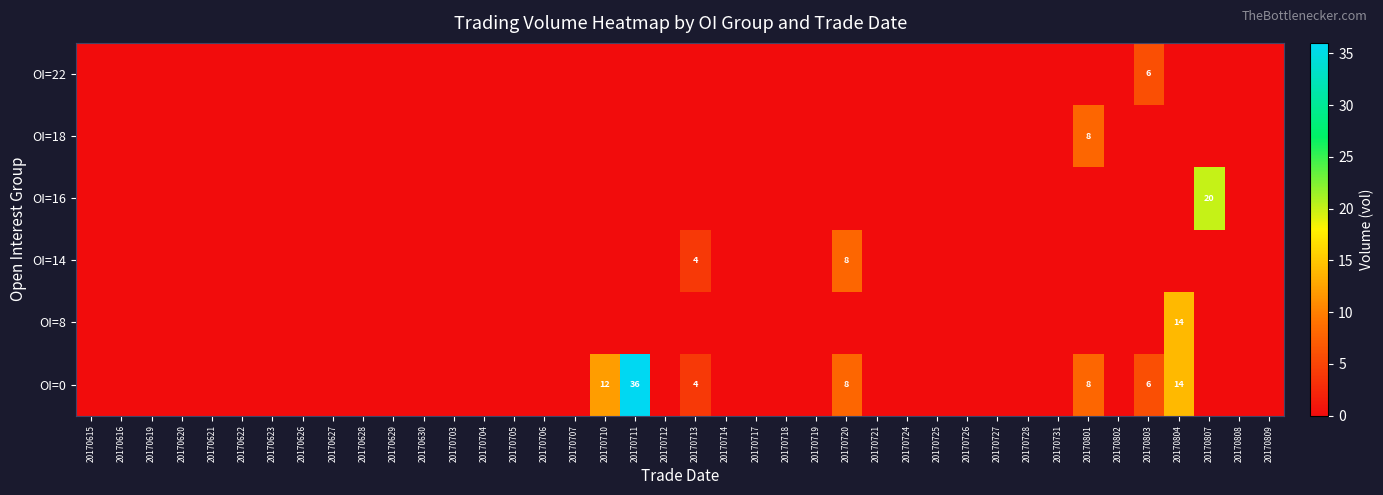

The value of OI=8 at 20170615 is 0. True or false?

True